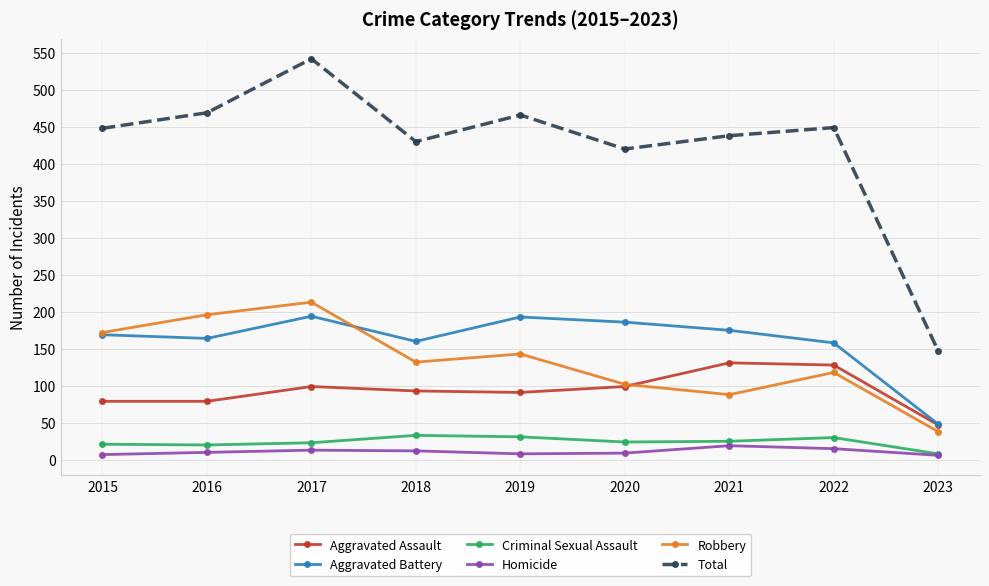

Is this an area chart (filled region under the line)?

No